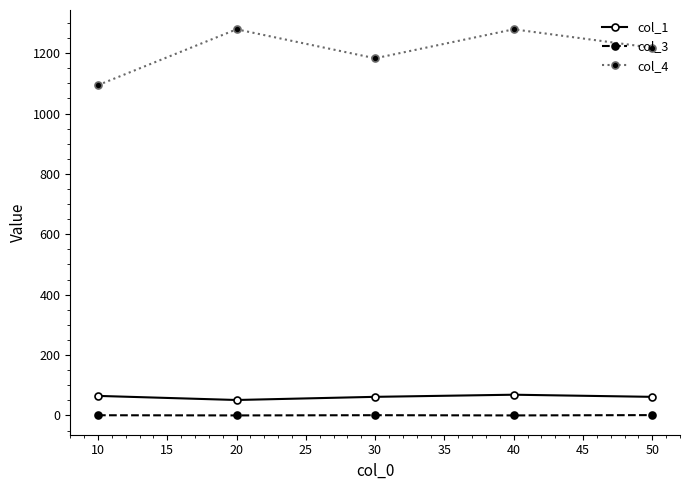

What is the spread (max minus min) of values at 40?

1279.0